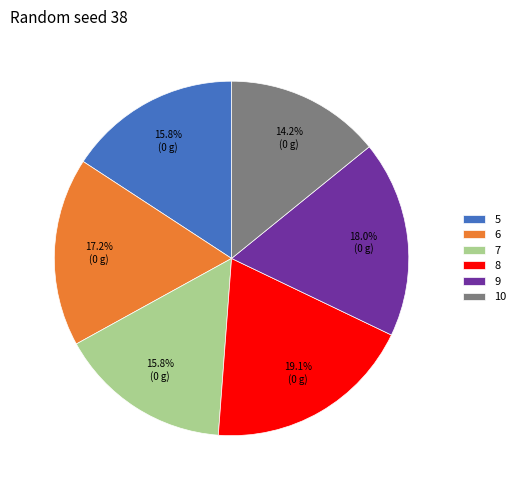

What is the ratio of the value at 7 to the value at 9?

0.9